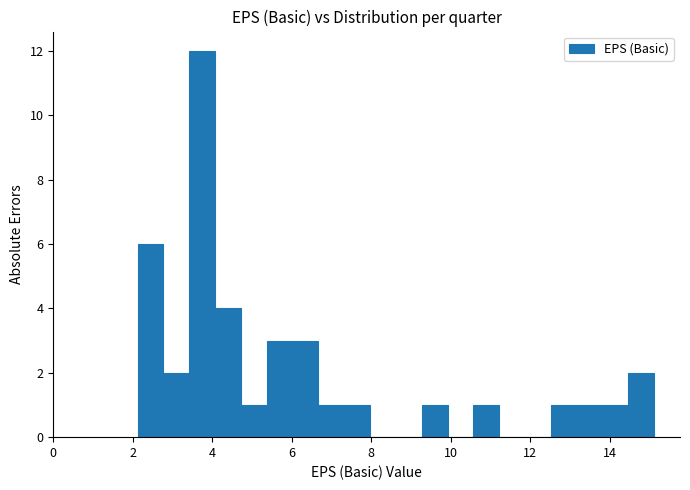

Around what value on the x-axis is the tallest bar? Give the approximate position of its centre, as read against the axis.

3.8